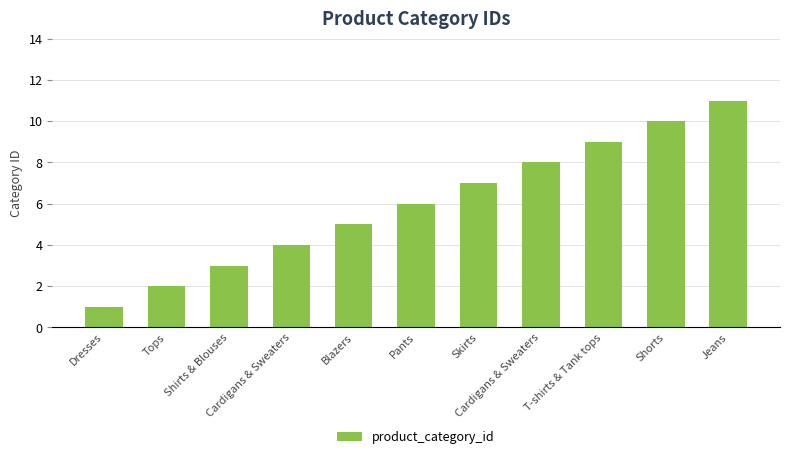

The value at Pants is 6. True or false?

True